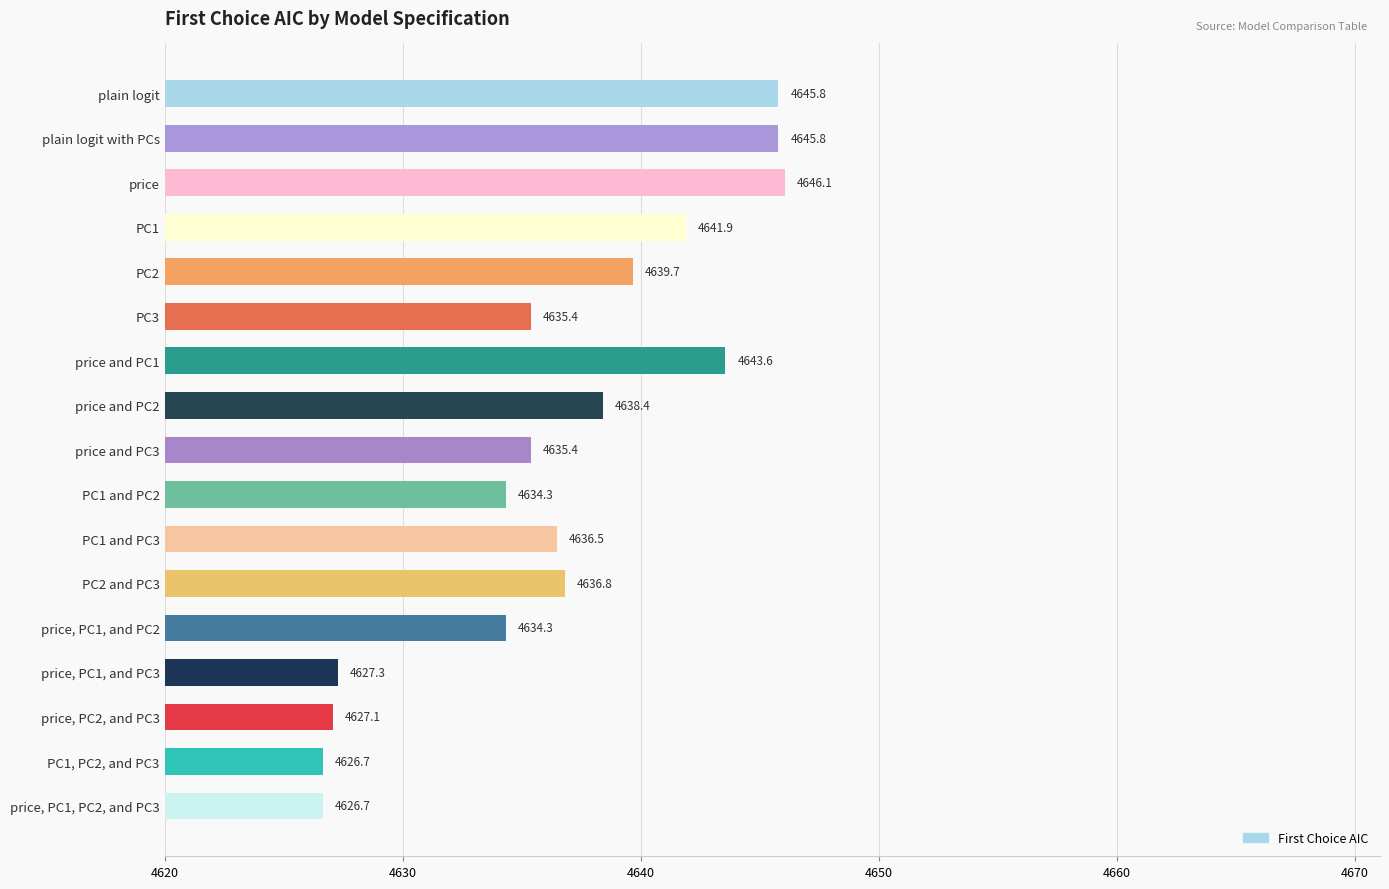

Is it true that the value at PC1 and PC2 is 6355.5?

False